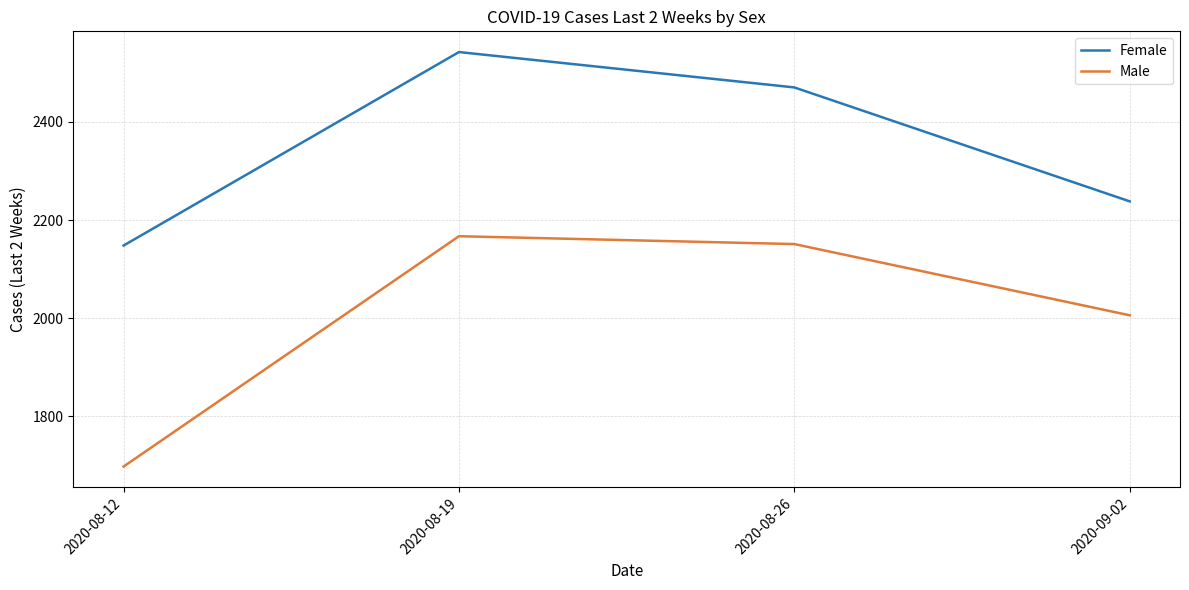

List the series in order of their peak value, highest first.

Female, Male